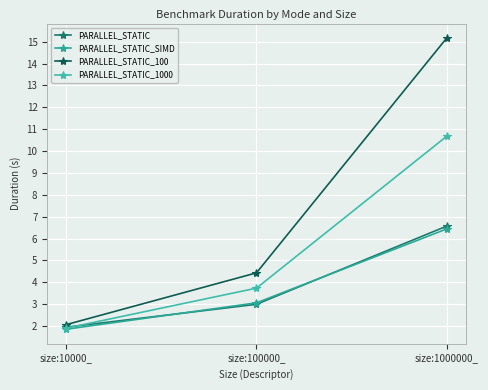

Where is PARALLEL_STATIC nearest to the value 4?

size:100000_